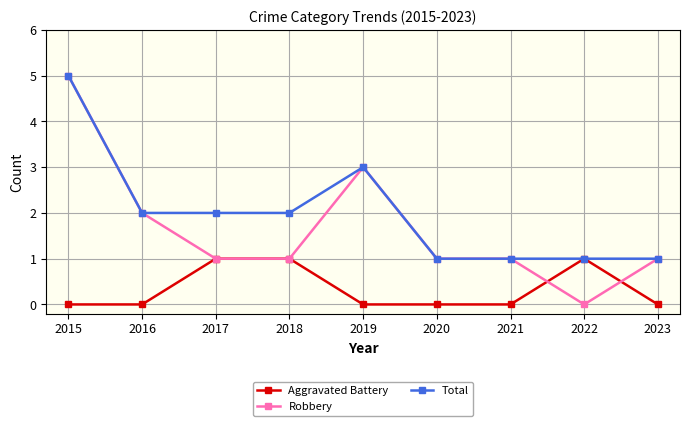

Is it true that Robbery equals 1 at 2019?

False